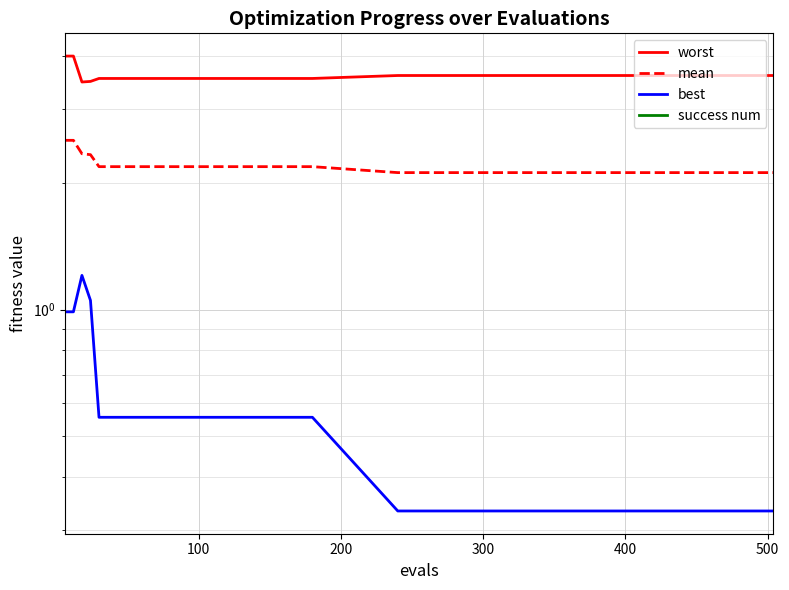

List the series in order of their peak value, highest first.

worst, mean, best, success num